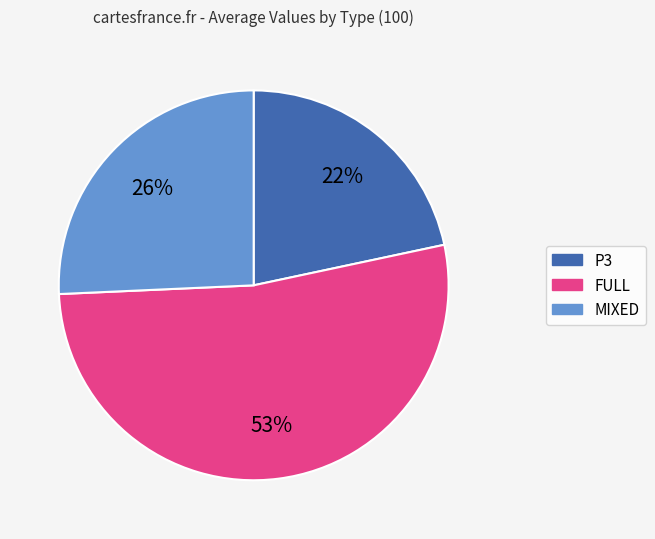

Do MIXED and FULL together represent more than half of the pie?

Yes